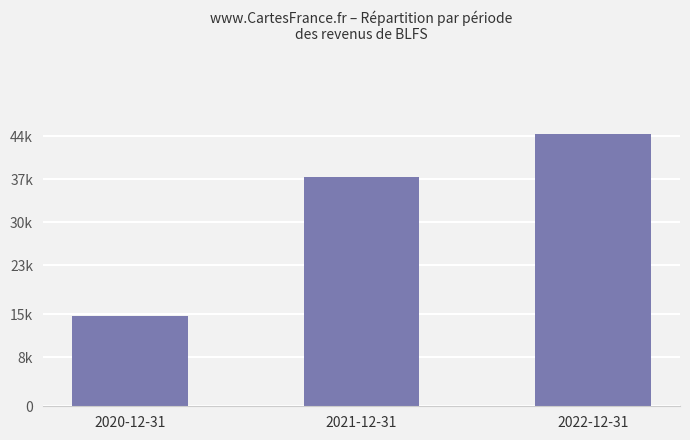

Does the chart contain any negative values?

No